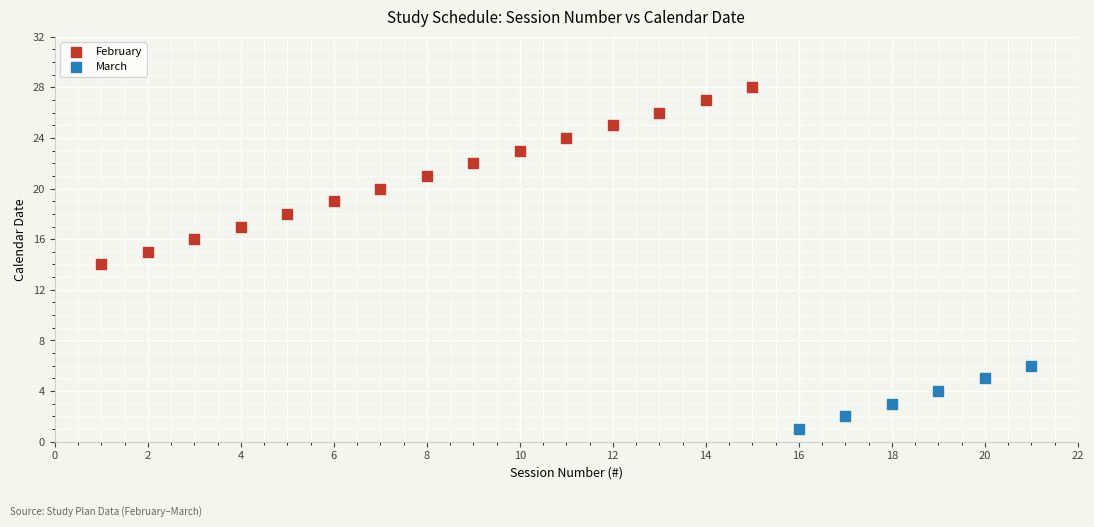

What are all the series names shown in the legend?

February, March